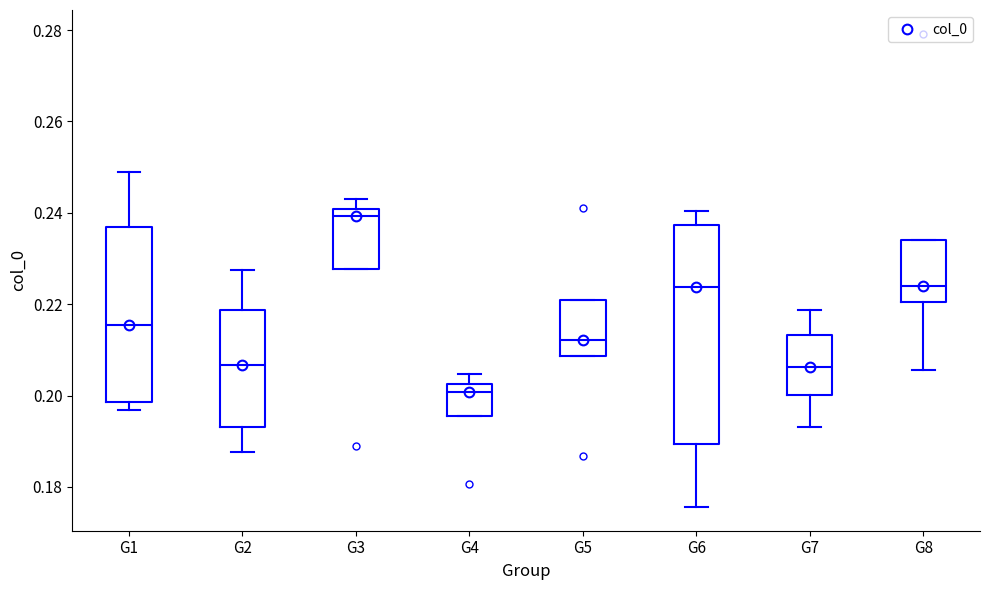

Reading left to right, transcribe this box plot: for each box, give where its median line is, the range the box spans, and where its two whiskers end, as read against the y-axis. The values are not printed on the chart, so give them approximately, as read against the axis.

G1: median 0.216, box 0.198 to 0.236, whiskers 0.196 to 0.250
G2: median 0.206, box 0.194 to 0.218, whiskers 0.188 to 0.228
G3: median 0.240 (just below the box's upper edge), box 0.228 to 0.240, whiskers 0.228 to 0.244
G4: median 0.200, box 0.196 to 0.202, whiskers 0.196 to 0.204
G5: median 0.212, box 0.208 to 0.220, whiskers 0.208 to 0.220
G6: median 0.224, box 0.190 to 0.238, whiskers 0.176 to 0.240
G7: median 0.206, box 0.200 to 0.214, whiskers 0.194 to 0.218
G8: median 0.224, box 0.220 to 0.234, whiskers 0.206 to 0.234